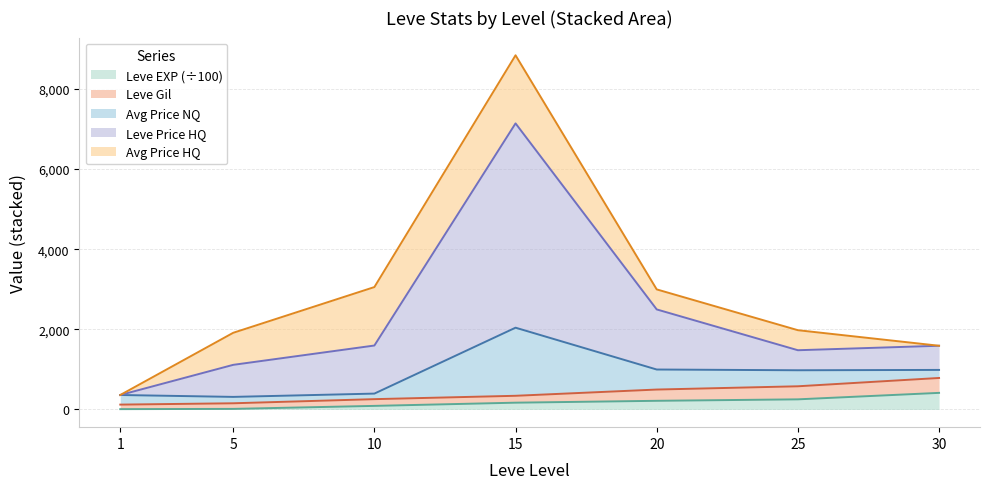

Where is Leve Gil nearest to the value 453?

20